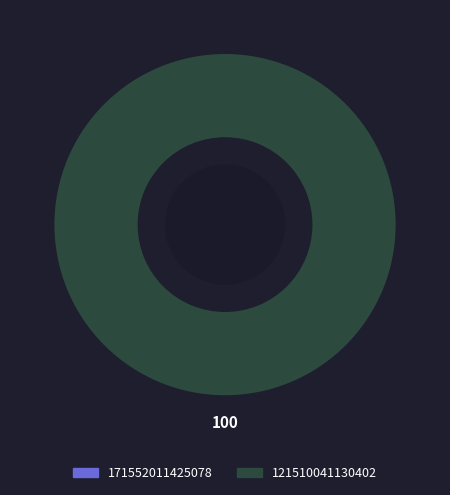

The 121510041130402 slice represents 85% of the pie. True or false?

False